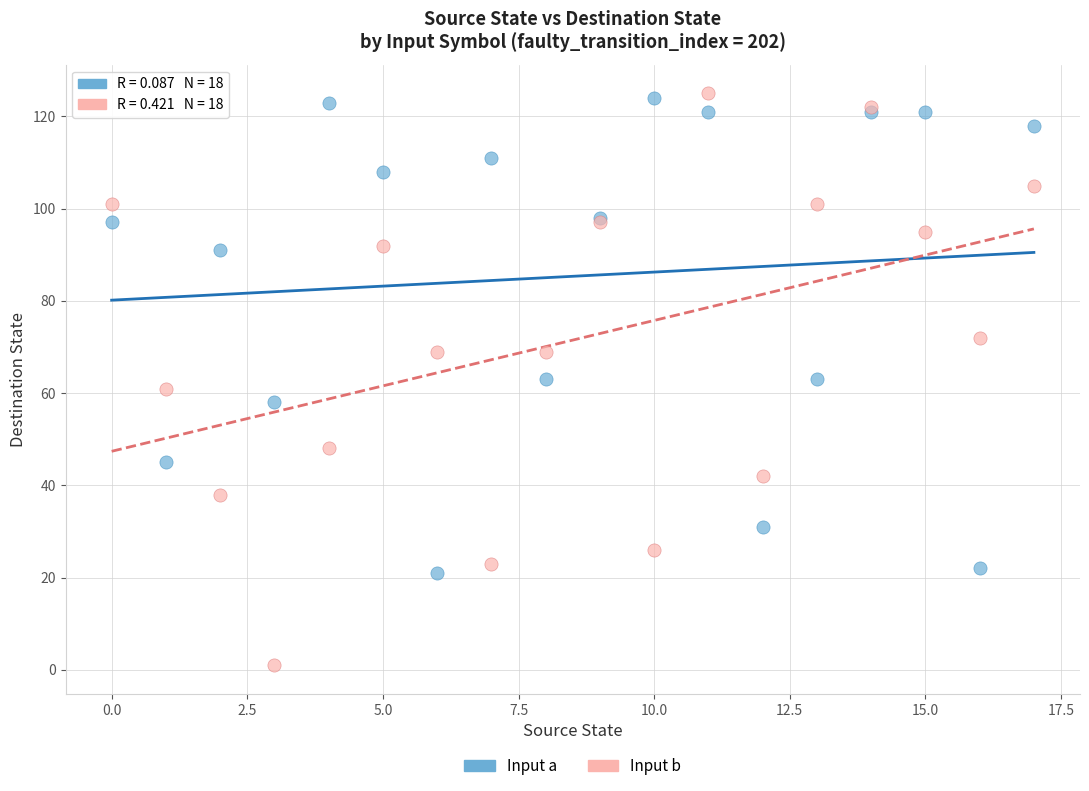

Which series contains the lowest Y value?

Input b